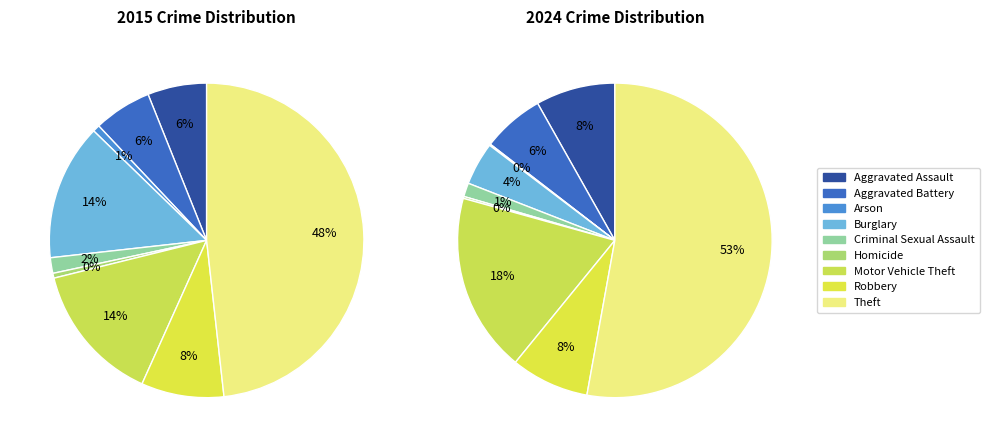

Which category has the smallest portion of the pie?

Arson